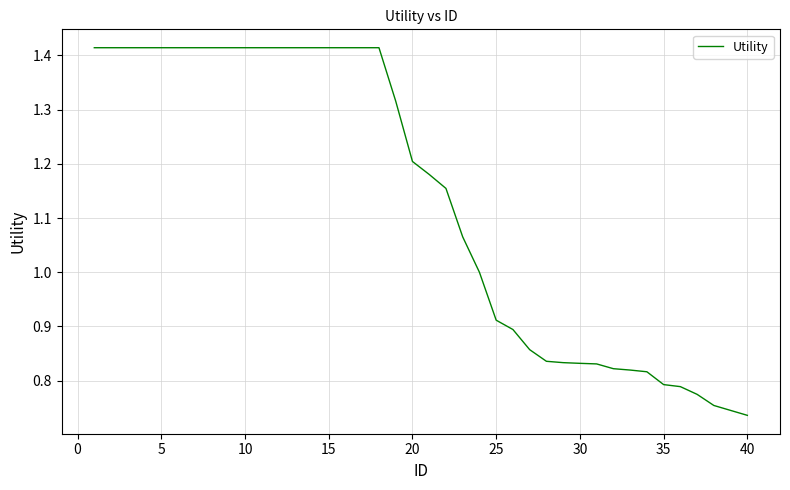

Is it true that the value at 30 is 1.3?

False